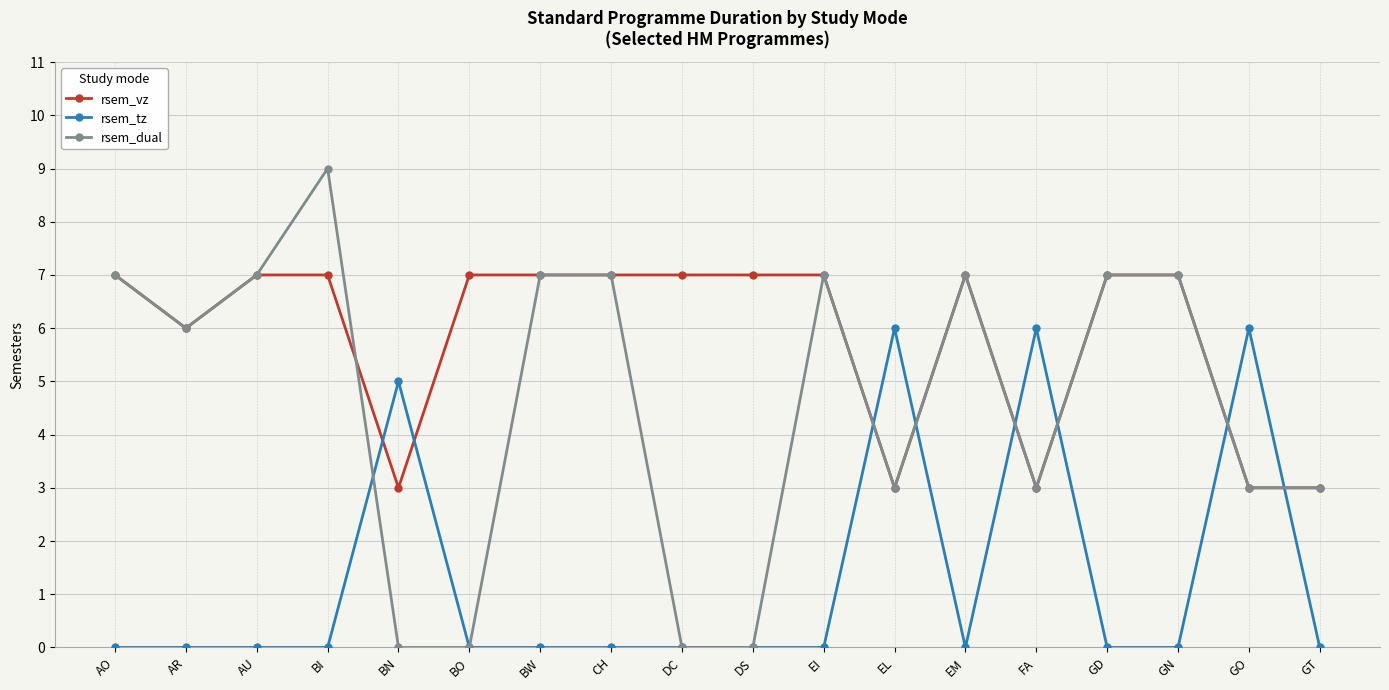

Reading left to right, list all the values displayed in this chart.

rsem_vz: AO=7	AR=6	AU=7	BI=7	BN=3	BO=7	BW=7	CH=7	DC=7	DS=7	EI=7	EL=3	EM=7	FA=3	GD=7	GN=7	GO=3	GT=3
rsem_tz: AO=0	AR=0	AU=0	BI=0	BN=5	BO=0	BW=0	CH=0	DC=0	DS=0	EI=0	EL=6	EM=0	FA=6	GD=0	GN=0	GO=6	GT=0
rsem_dual: AO=7	AR=6	AU=7	BI=9	BN=0	BO=0	BW=7	CH=7	DC=0	DS=0	EI=7	EL=3	EM=7	FA=3	GD=7	GN=7	GO=3	GT=3